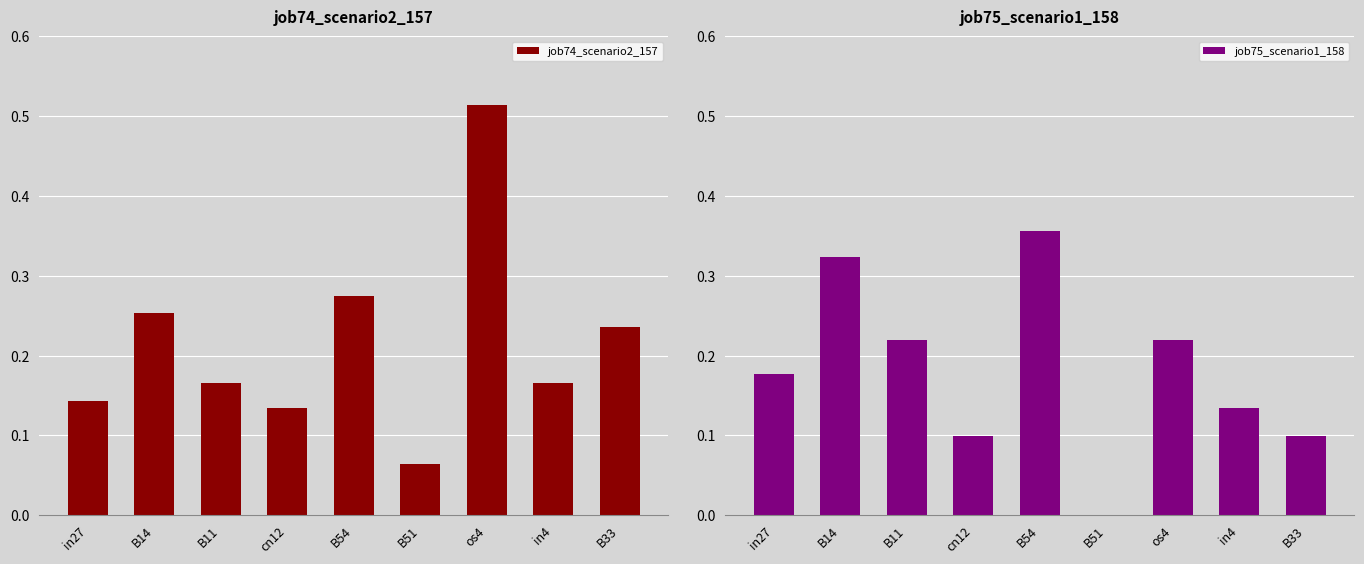

What value does the job75_scenario1_158 series have at os4?

0.2